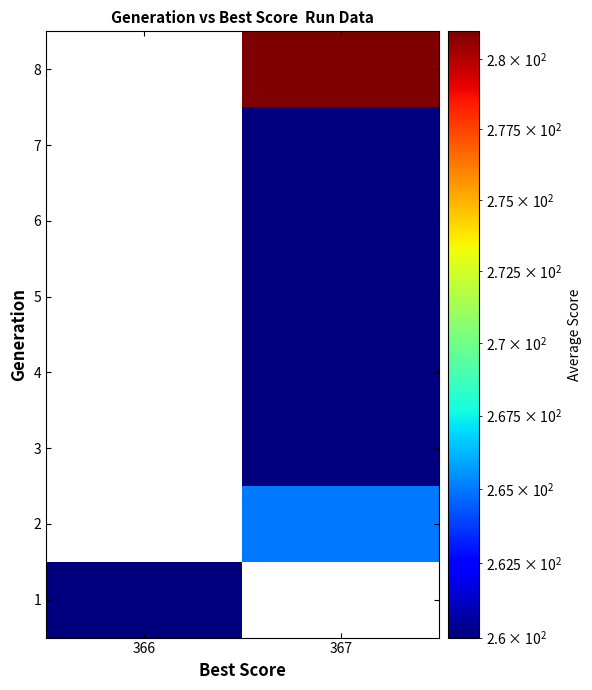

At how many categories does at least one series exceed 263?

1